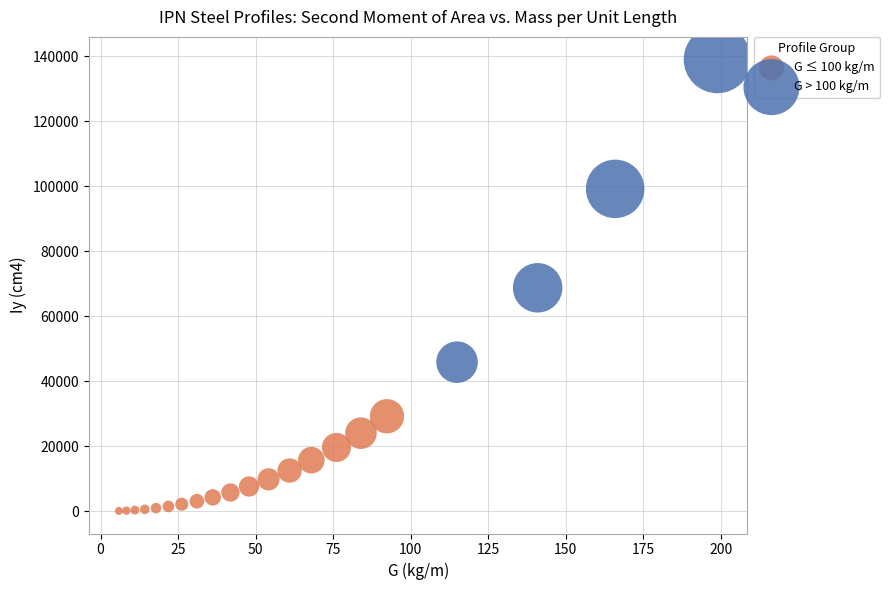

Which series reaches the maximum Y coordinate?

G > 100 kg/m